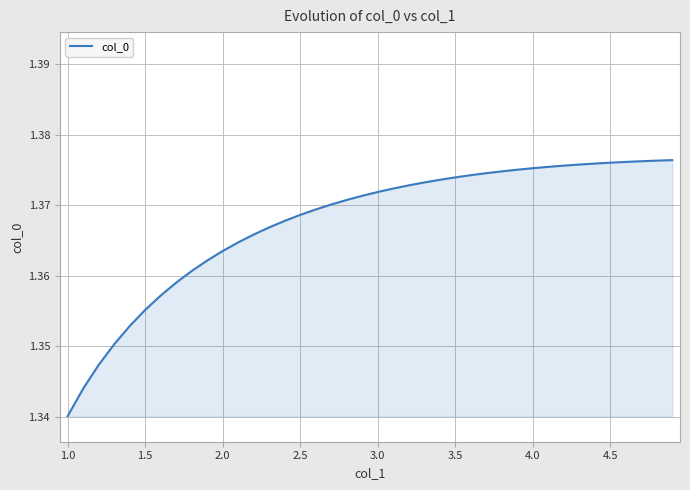

The chart shows a value of 0.9 at 4.5. True or false?

False